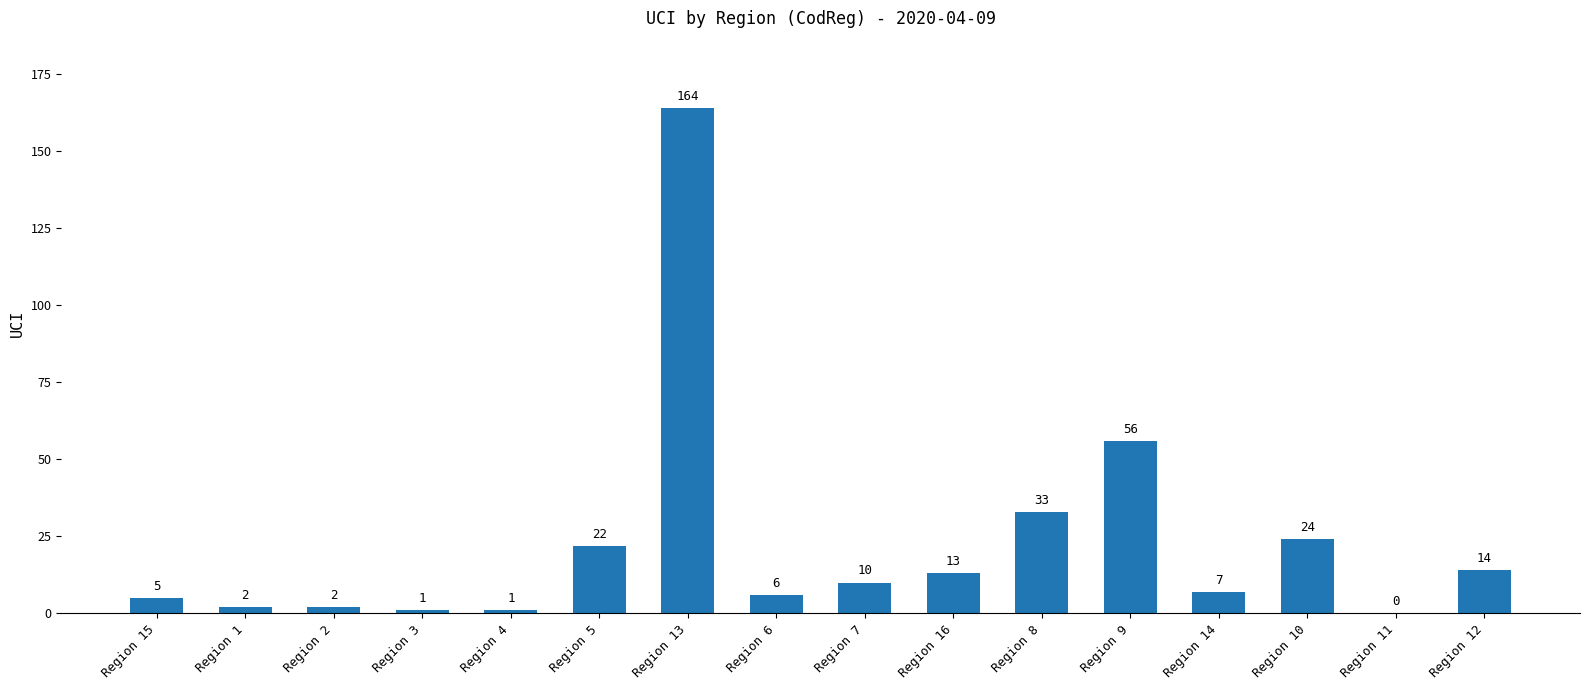

At which category does the chart reach its peak across all series?

Region 13